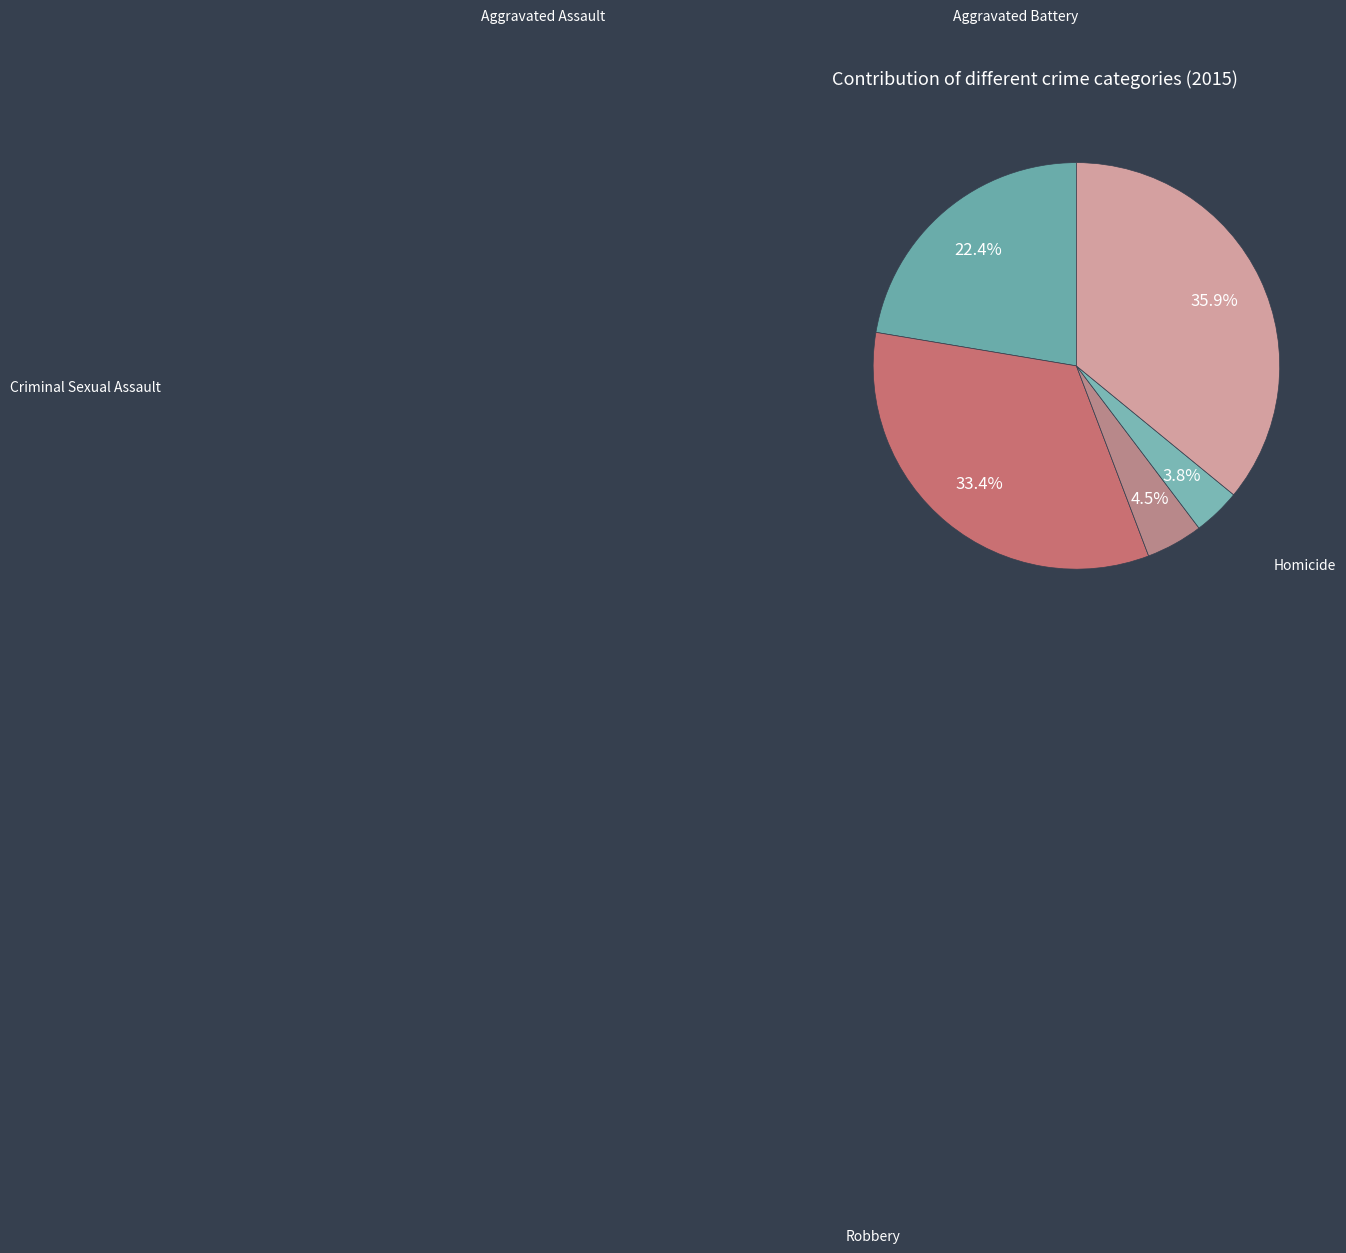

Rank the categories by value from highest to lowest.

Robbery, Aggravated Battery, Aggravated Assault, Criminal Sexual Assault, Homicide